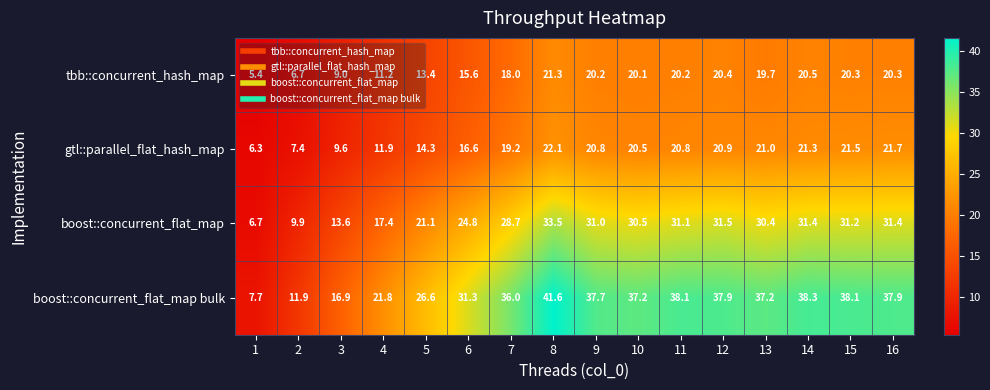

What is the difference between the maximum and minimum values in the tbb::concurrent_hash_map series?

15.9